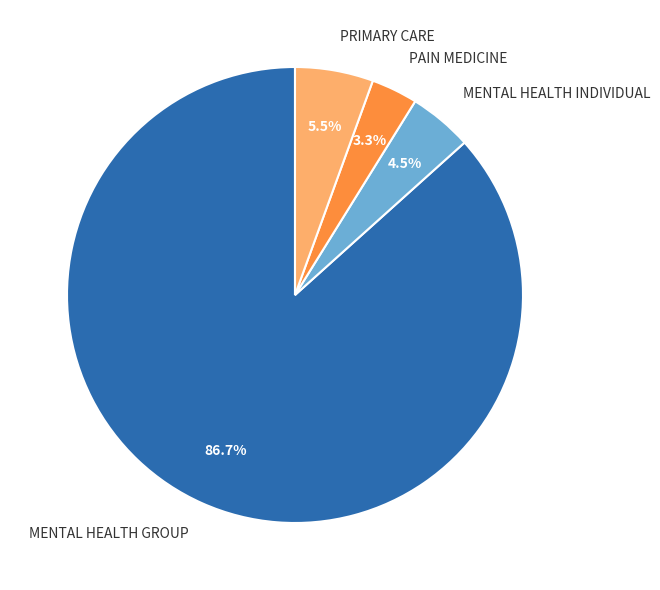

The PAIN MEDICINE slice represents 3% of the pie. True or false?

True